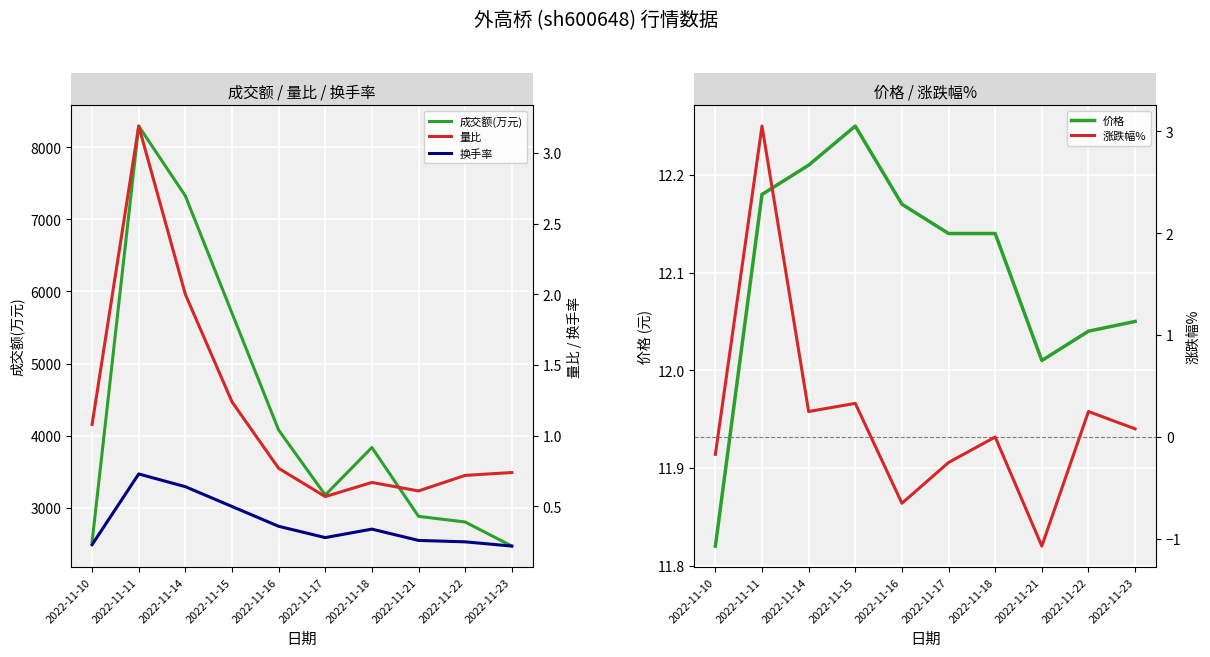

What is the total value across all series at 2022-11-18?

3849.2